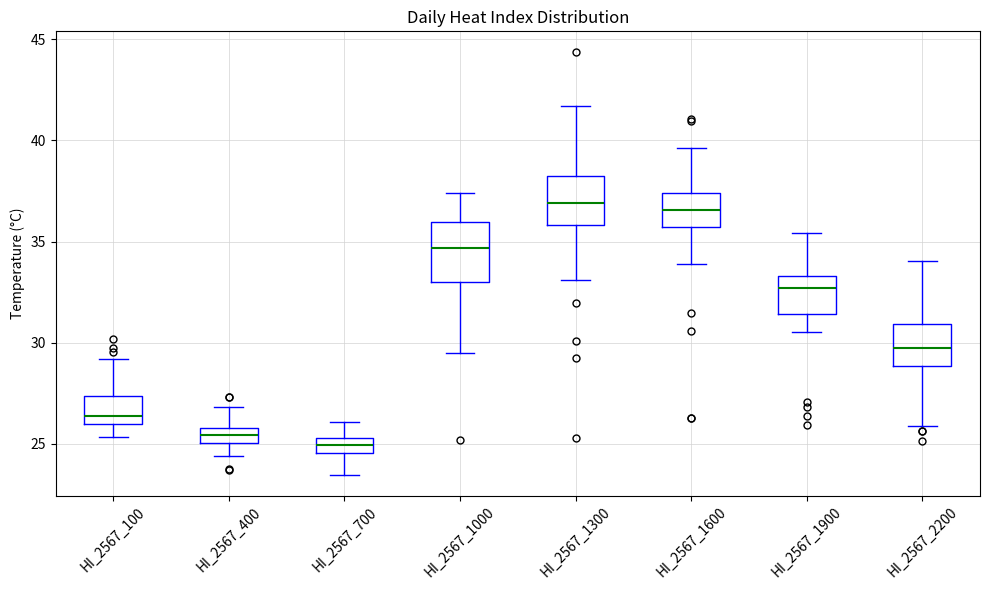

Where is the lower edge of the box for HI_2567_1000 on the y-axis? The values are not printed on the chart, so give them approximately, as read against the axis.

33.0